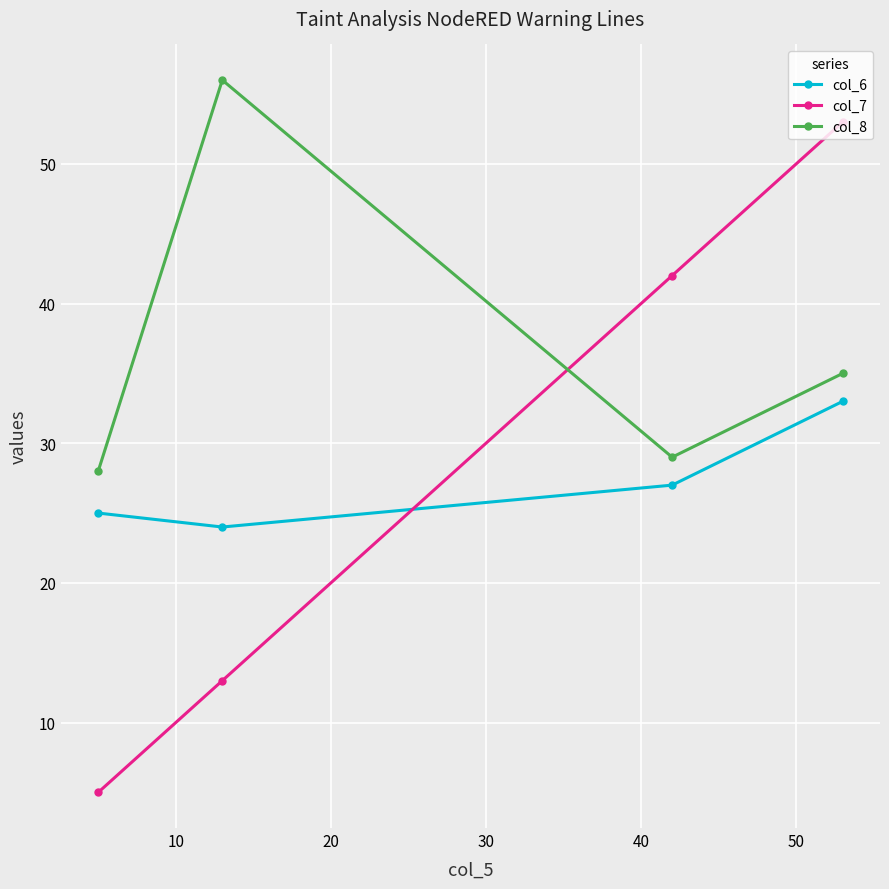

What is the value of the col_8 point at the 3rd from the left?

29